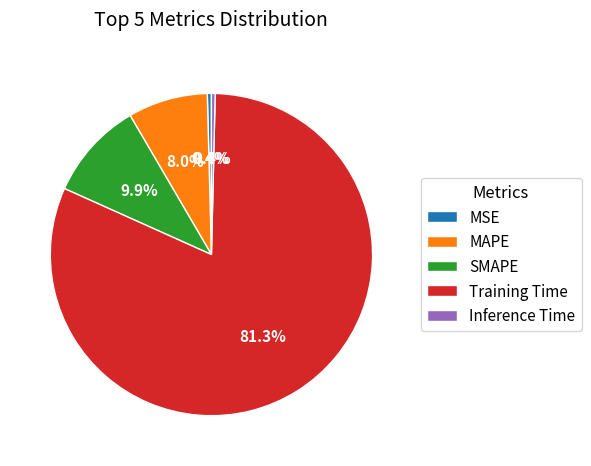

Which slice is the largest?

Training Time